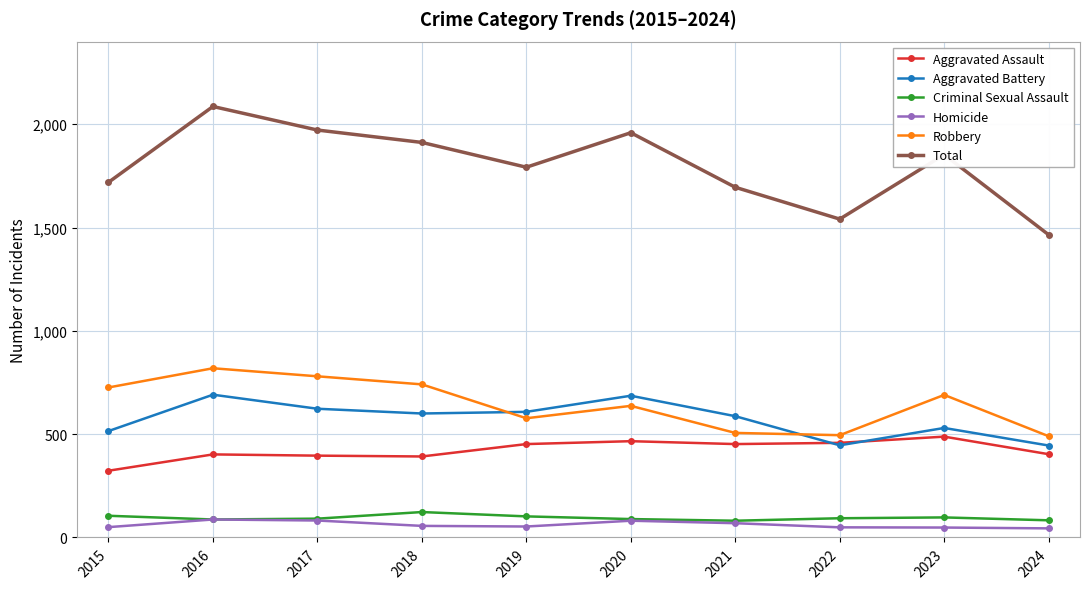

What is the maximum value shown in the chart?

2086